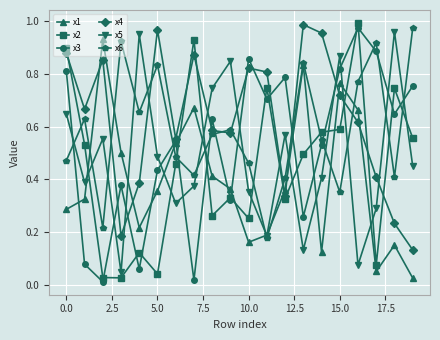

How many interior local peaks does the x3 series have?

6